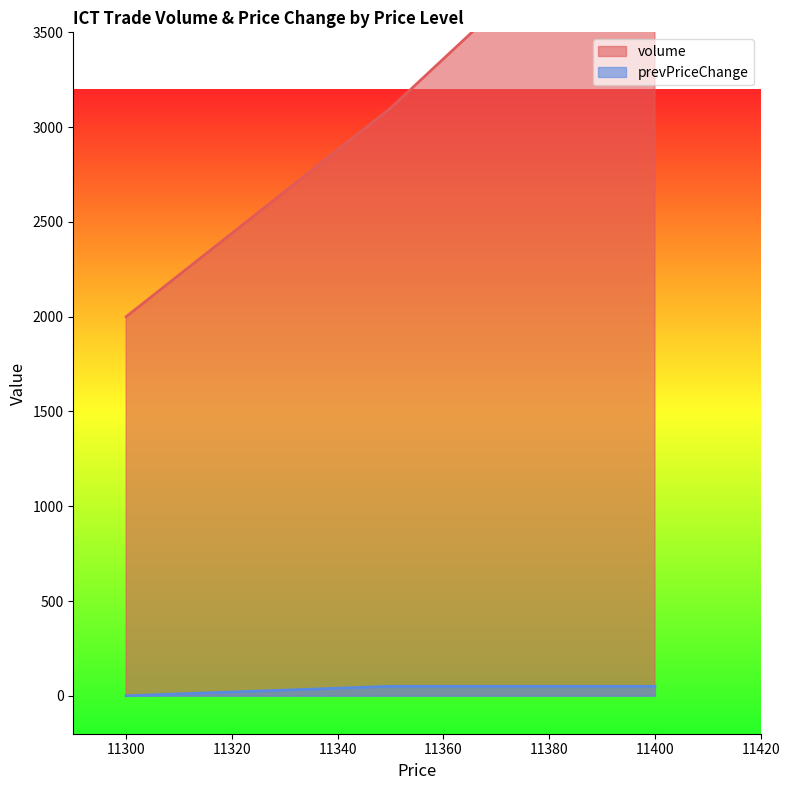

What is the sum of all volume values?

9500